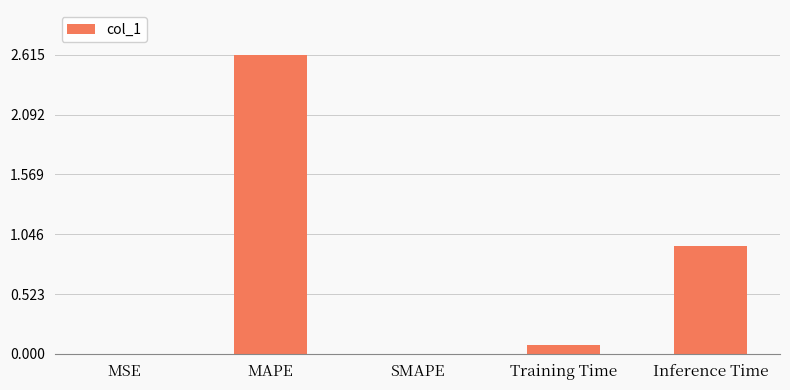

Where is the data nearest to the value 1?

Inference Time